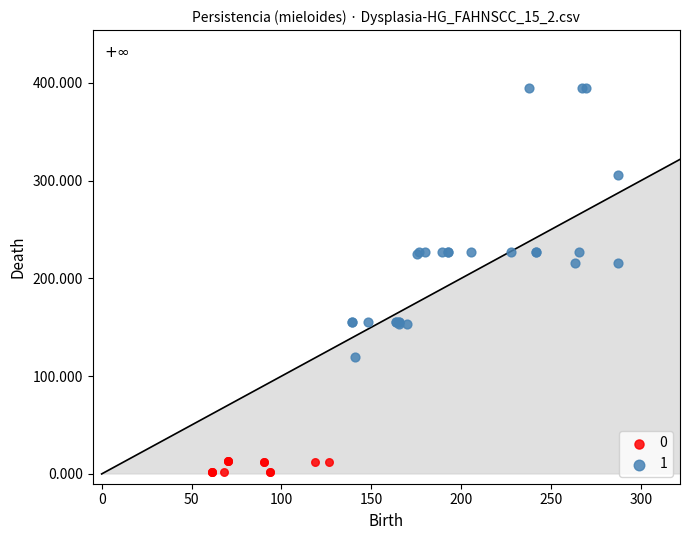

Which series has the largest Y range (max minus min)?

1